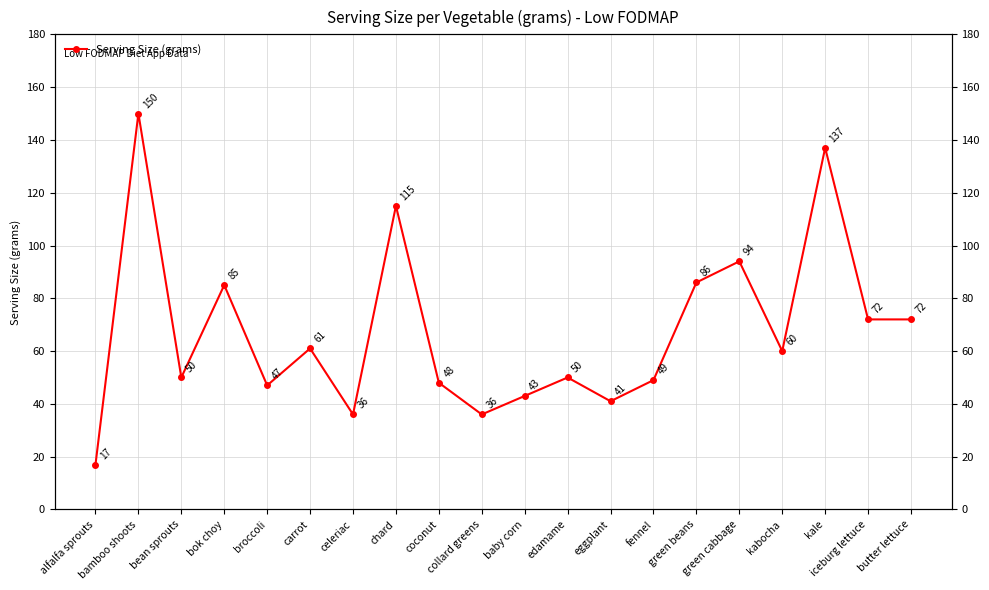

Reading right to left, transcribe all the data shown in this chart.

butter lettuce=72	iceburg lettuce=72	kale=137	kabocha=60	green cabbage=94	green beans=86	fennel=49	eggplant=41	edamame=50	baby corn=43	collard greens=36	coconut=48	chard=115	celeriac=36	carrot=61	broccoli=47	bok choy=85	bean sprouts=50	bamboo shoots=150	alfalfa sprouts=17